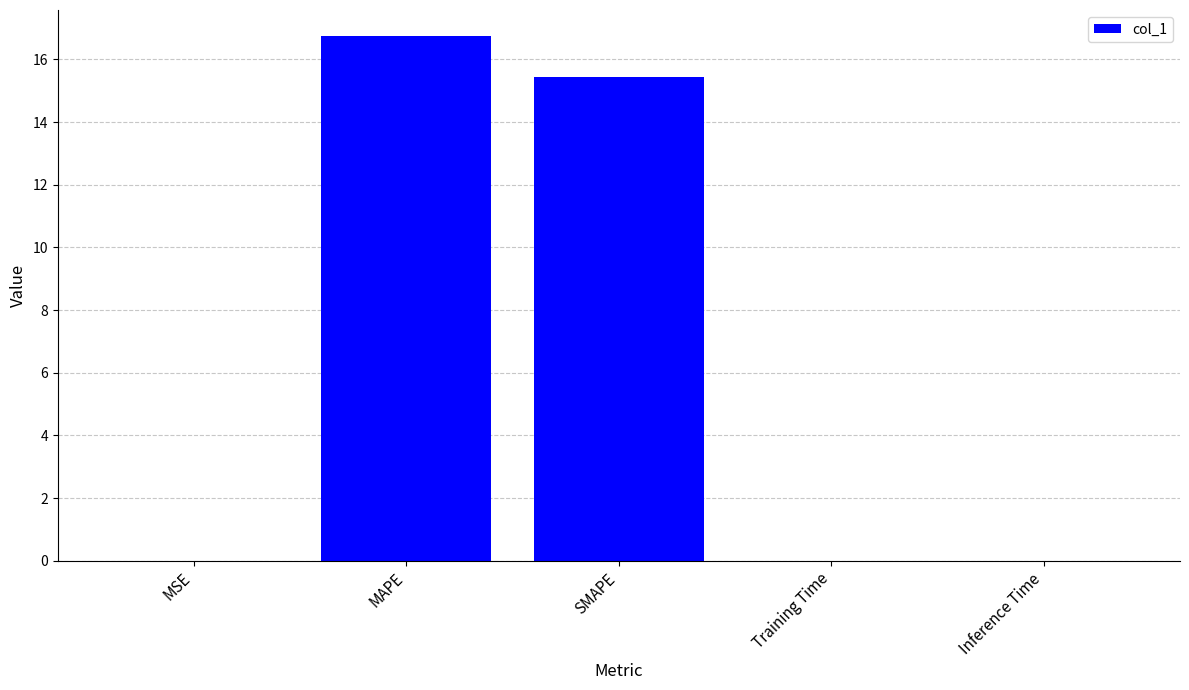

Are the bars horizontal?

No